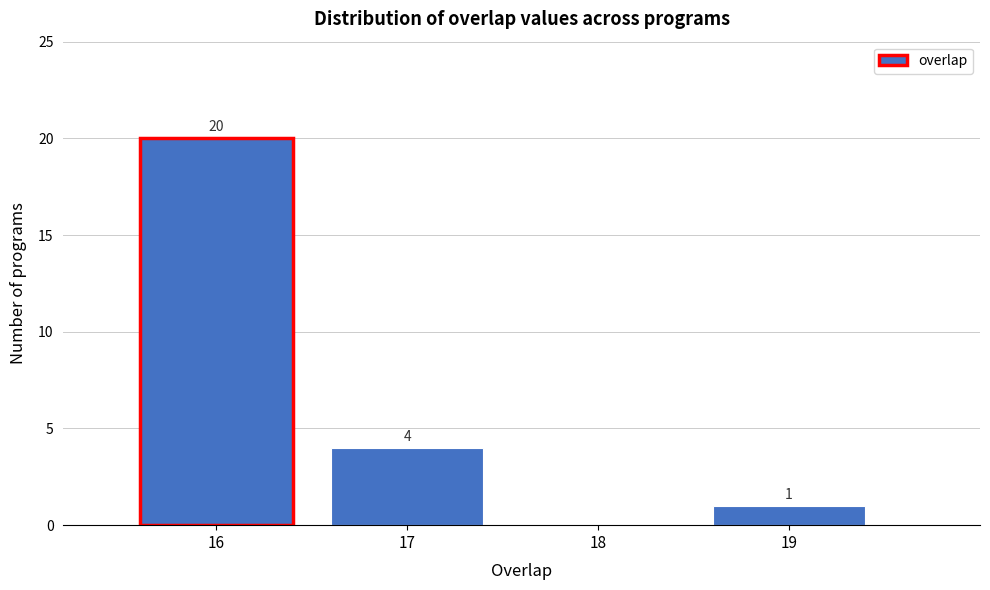

Over which range of the x-axis is the bar tallest?

15.5 to 16.5